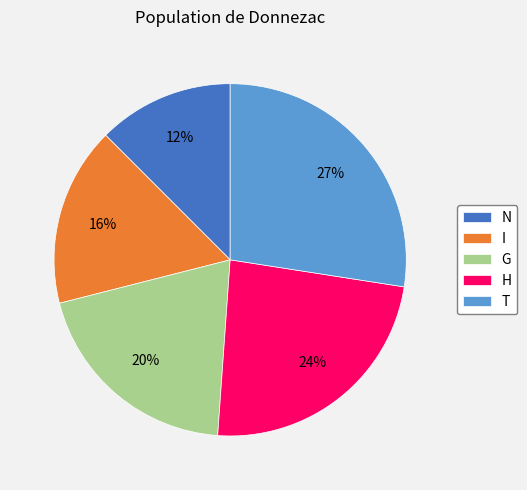

Which slice is the smallest?

N